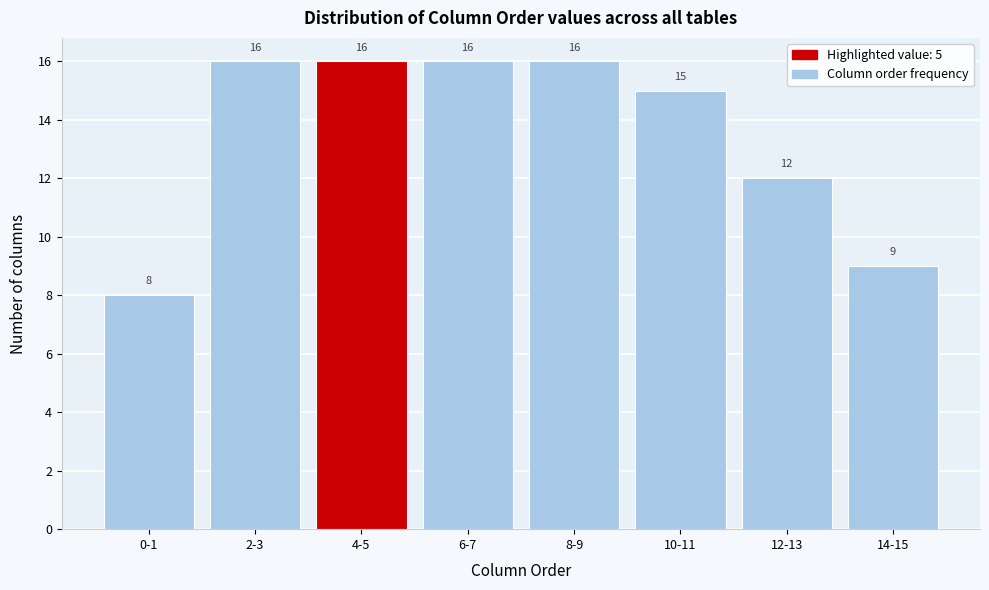

Reading left to right, what are all the values shown in this chart?

8	16	16	16	16	15	12	9